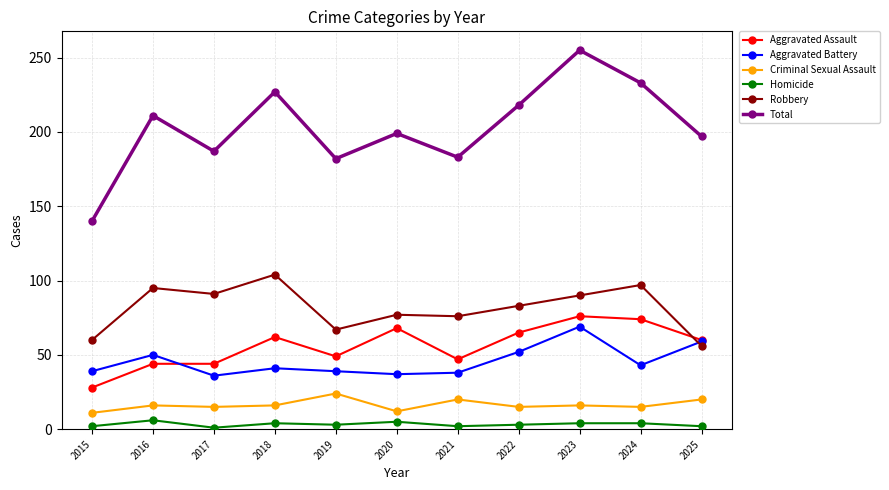

List the series in order of their peak value, lowest first.

Homicide, Criminal Sexual Assault, Aggravated Battery, Aggravated Assault, Robbery, Total